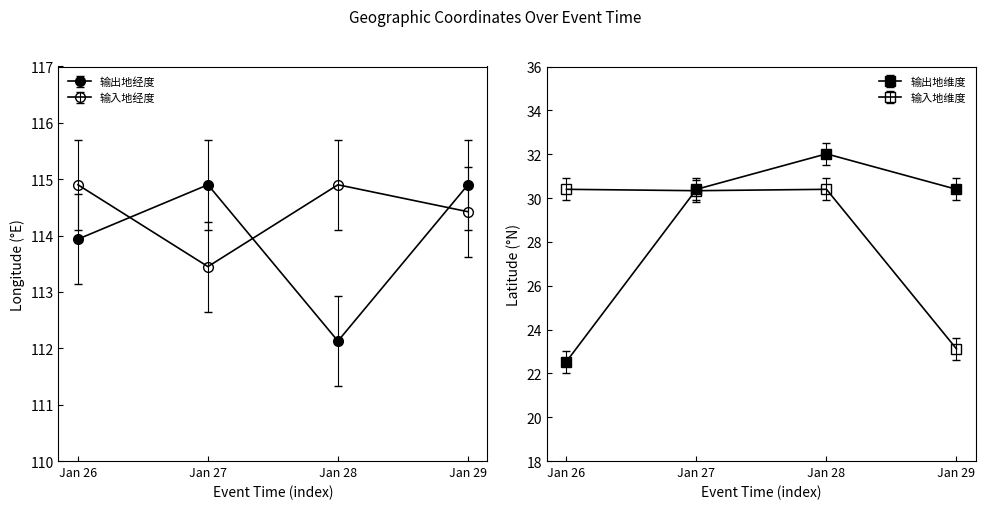

How many lines are shown in the chart?

4